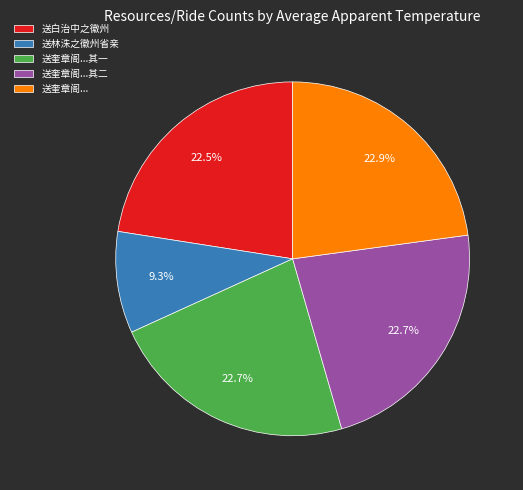

How many segments does this pie chart have?

5